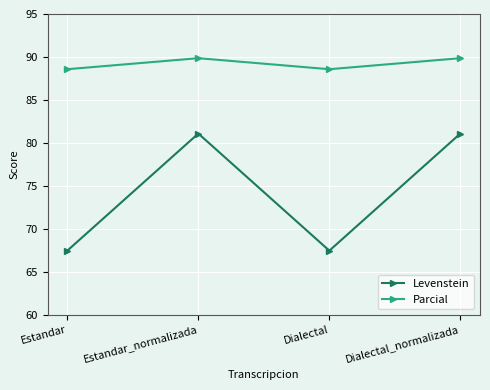

How many interior local valleys does the Parcial series have?

1